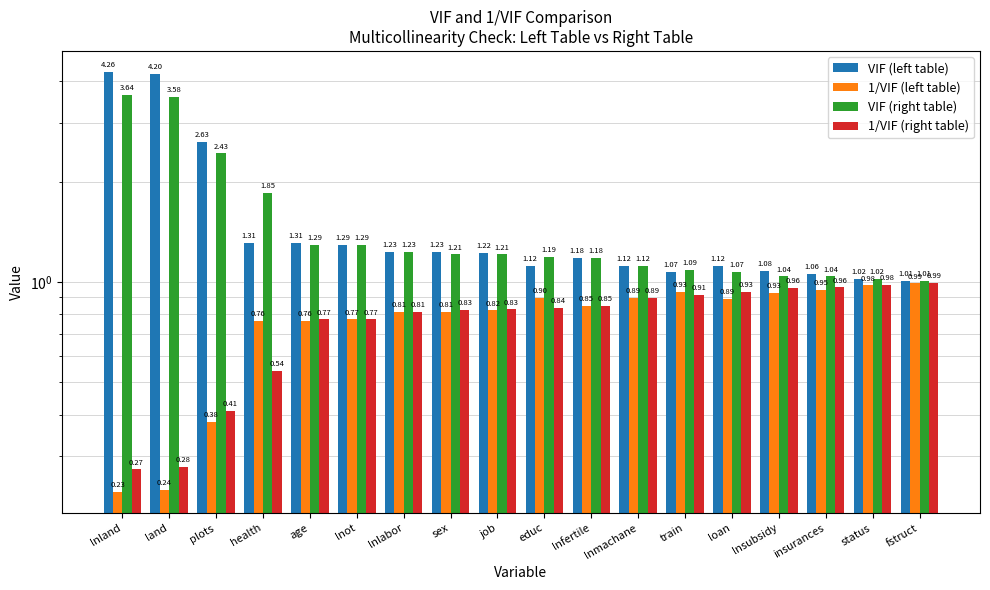

What is the difference between the second highest and minimum values in the 1/VIF (left table) series?

0.7